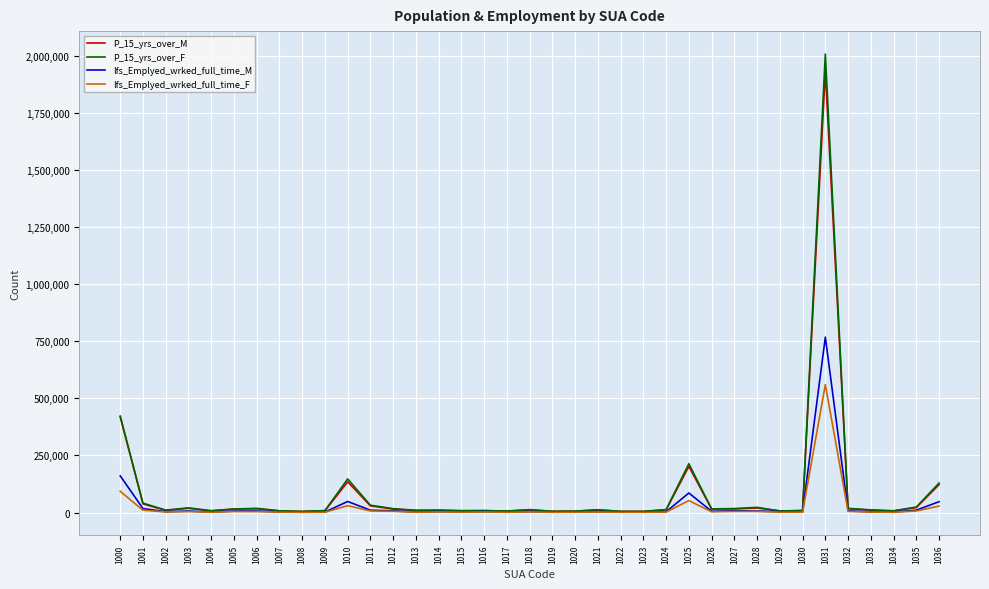

Which series has the widest spread of values?

P_15_yrs_over_F